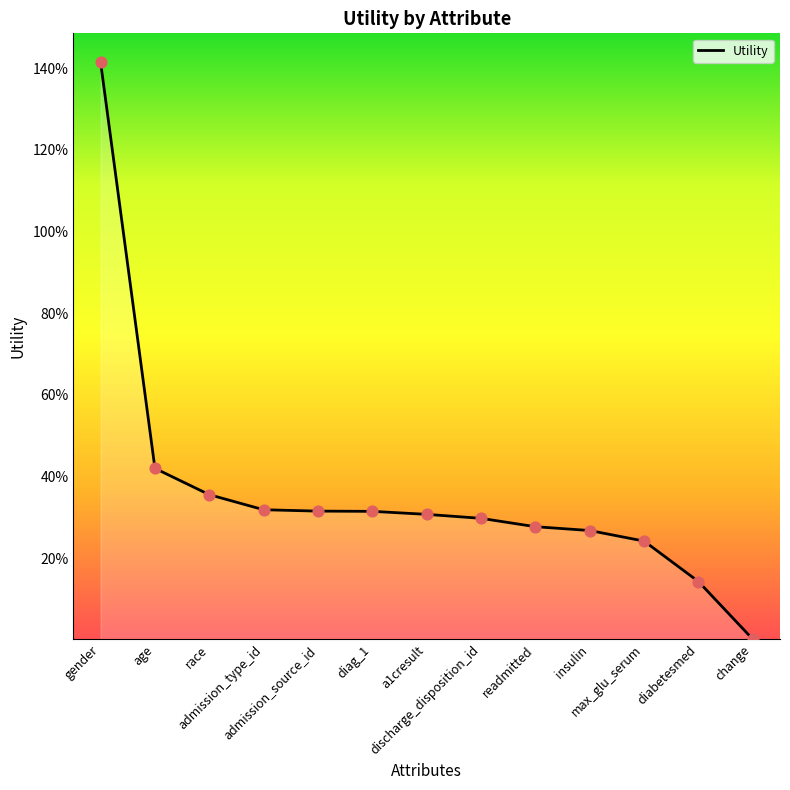

Between age and a1cresult, which is larger?

age